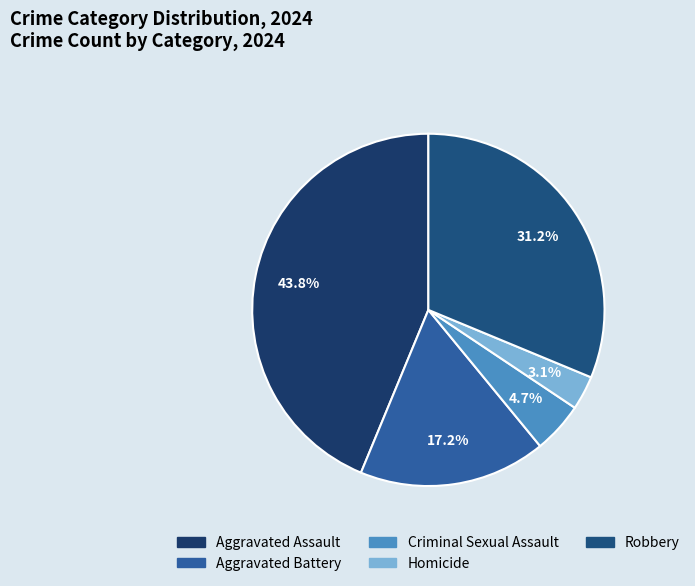

Rank the categories by value from lowest to highest.

Homicide, Criminal Sexual Assault, Aggravated Battery, Robbery, Aggravated Assault